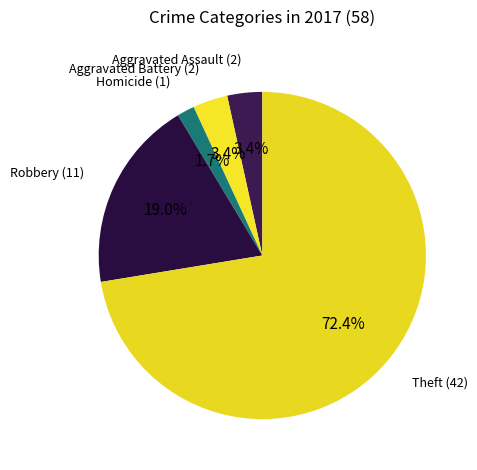

Which category accounts for the majority?

Theft